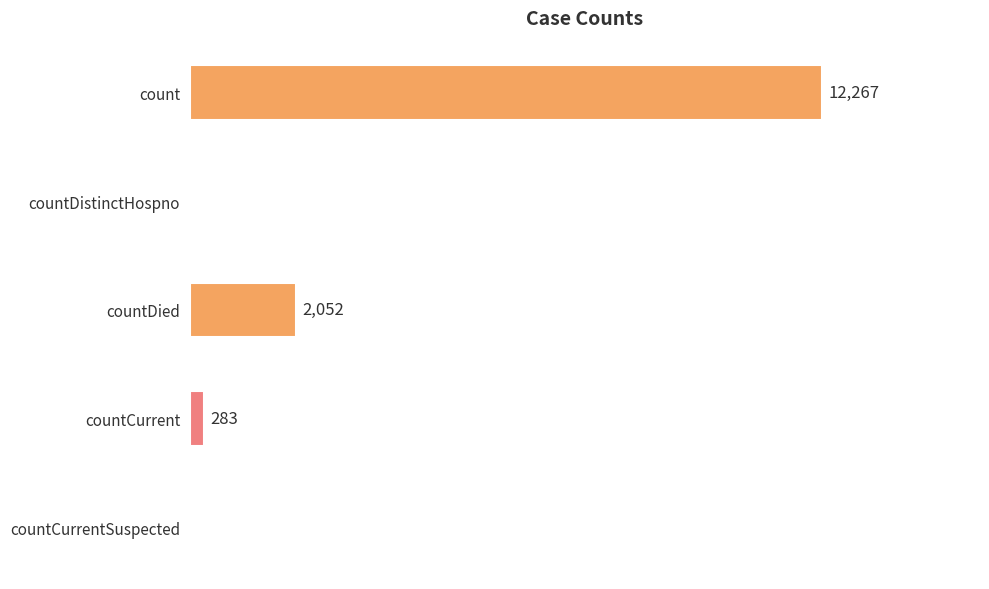

Which has a higher value, countDied or countCurrentSuspected?

countDied